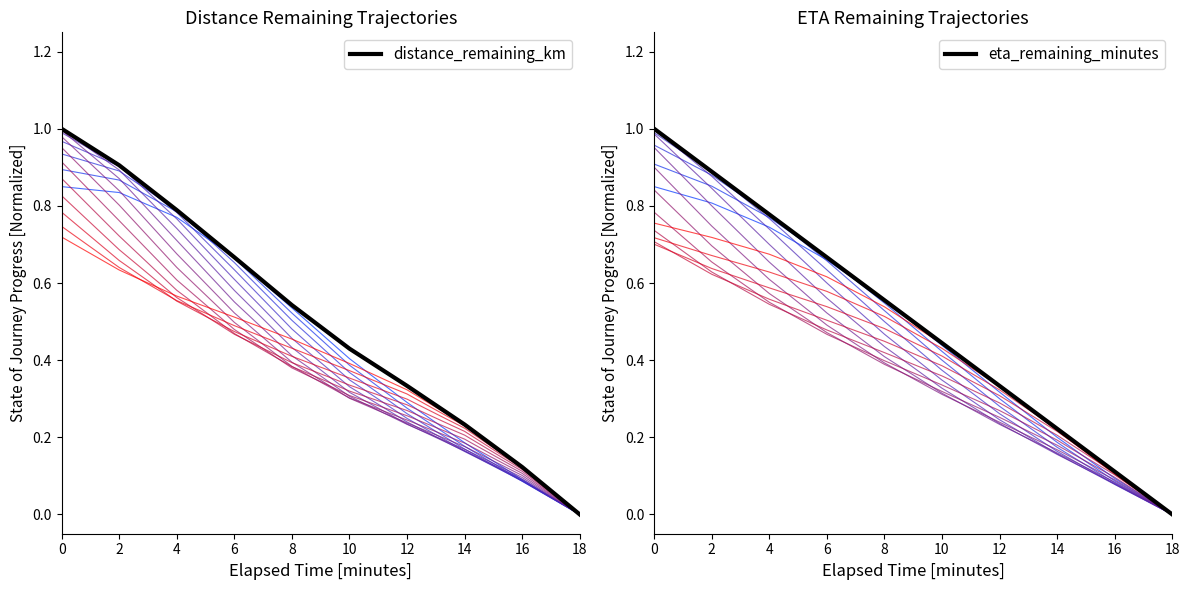

Which series changed the most between 8 and 10?

distance_remaining_km